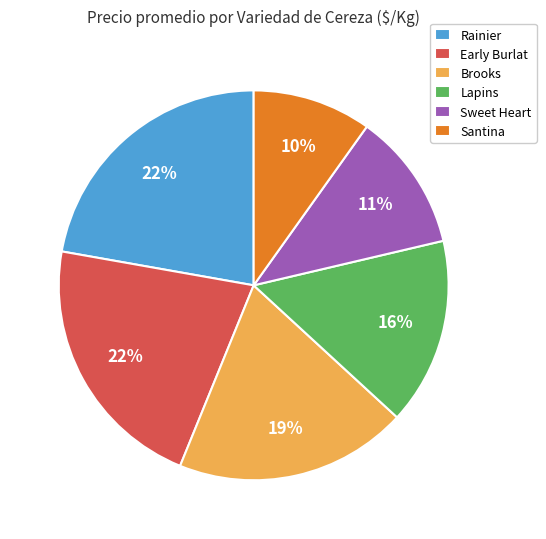

Which slice is the smallest?

Santina